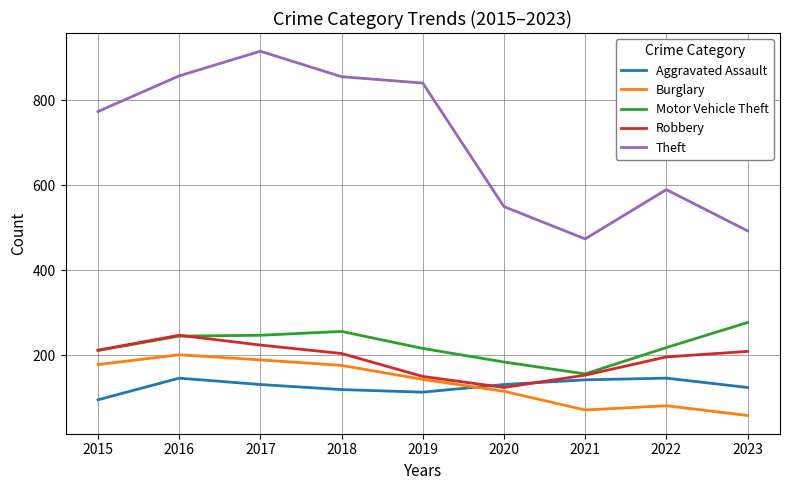

How many interior local peaks does the Burglary series have?

2